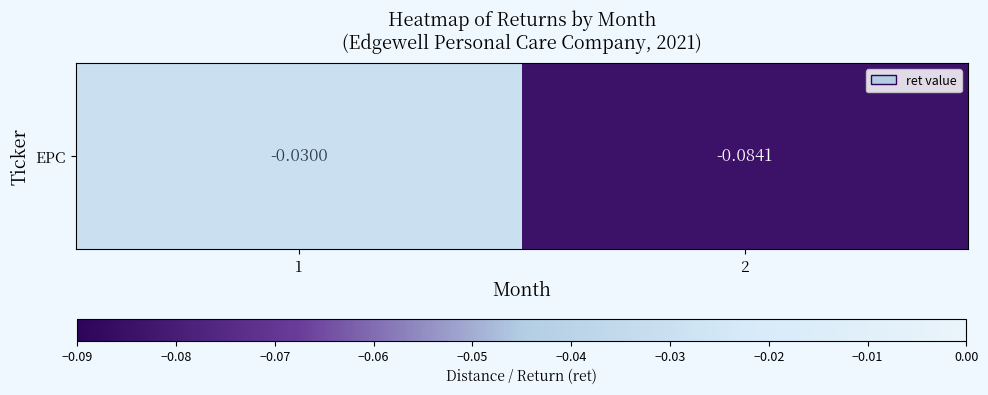

List the labels in order of value, smallest first.

2, 1